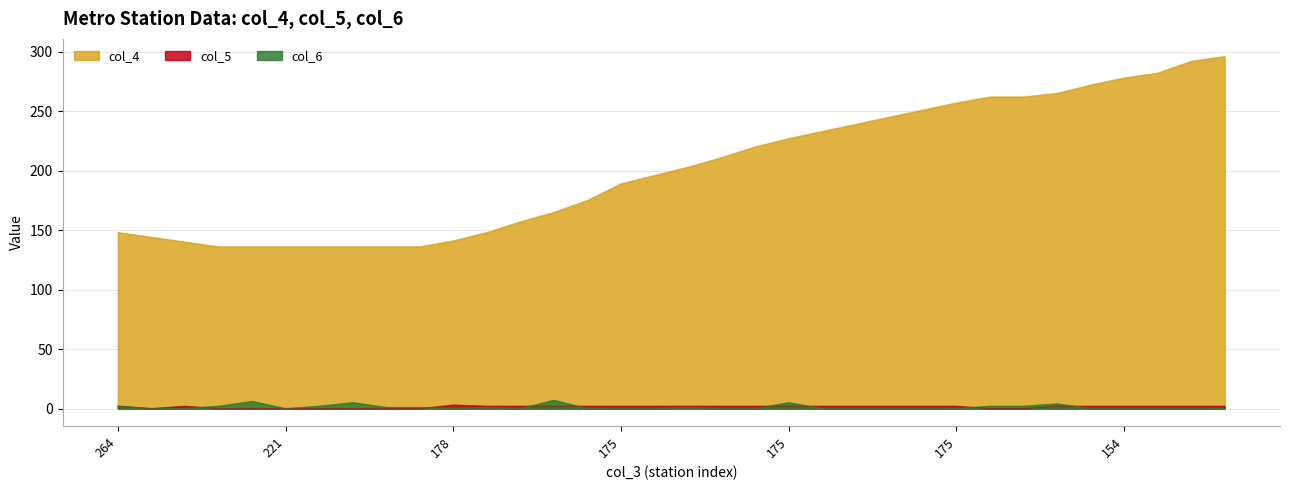

How many lines are shown in the chart?

3